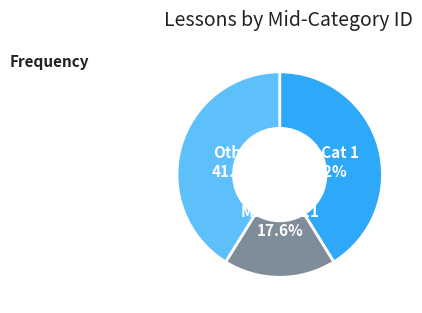

Is there a majority slice in this chart?

No